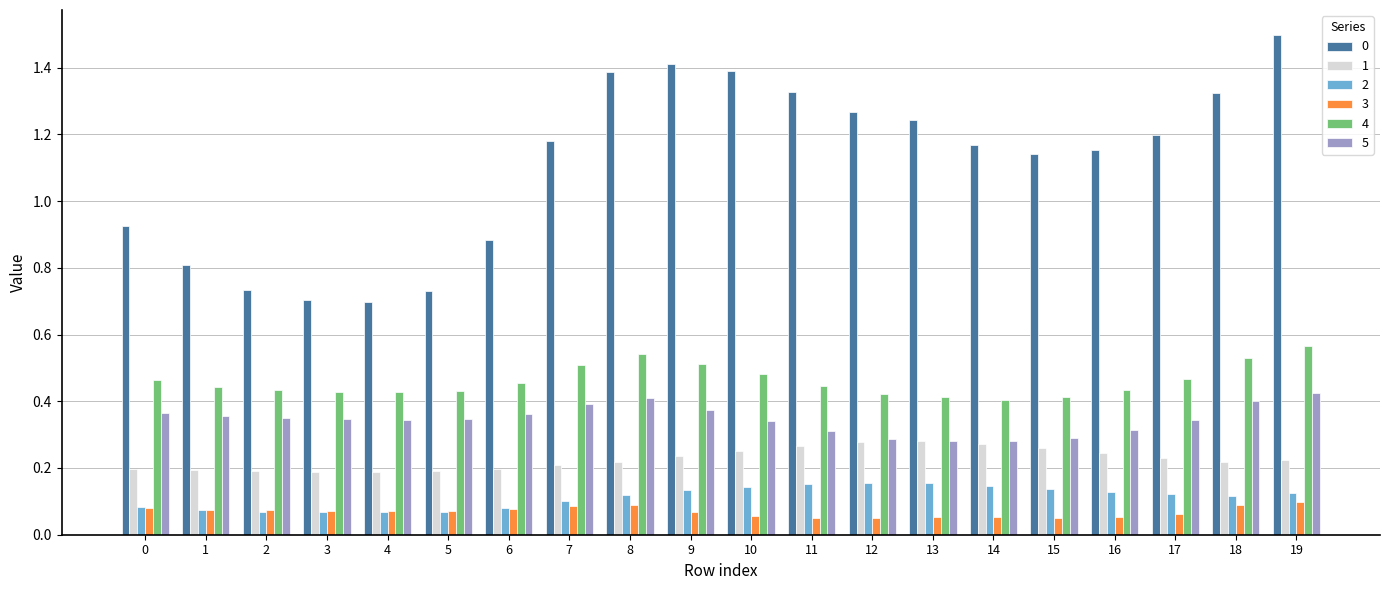

How many bars are there in total?

120